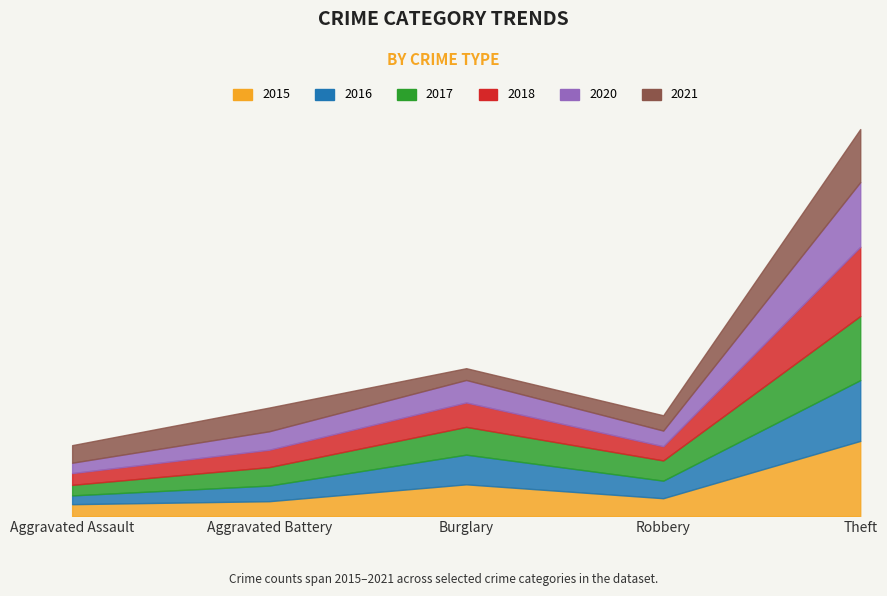

What is the difference between the maximum and minimum values in the 2018 series?

327